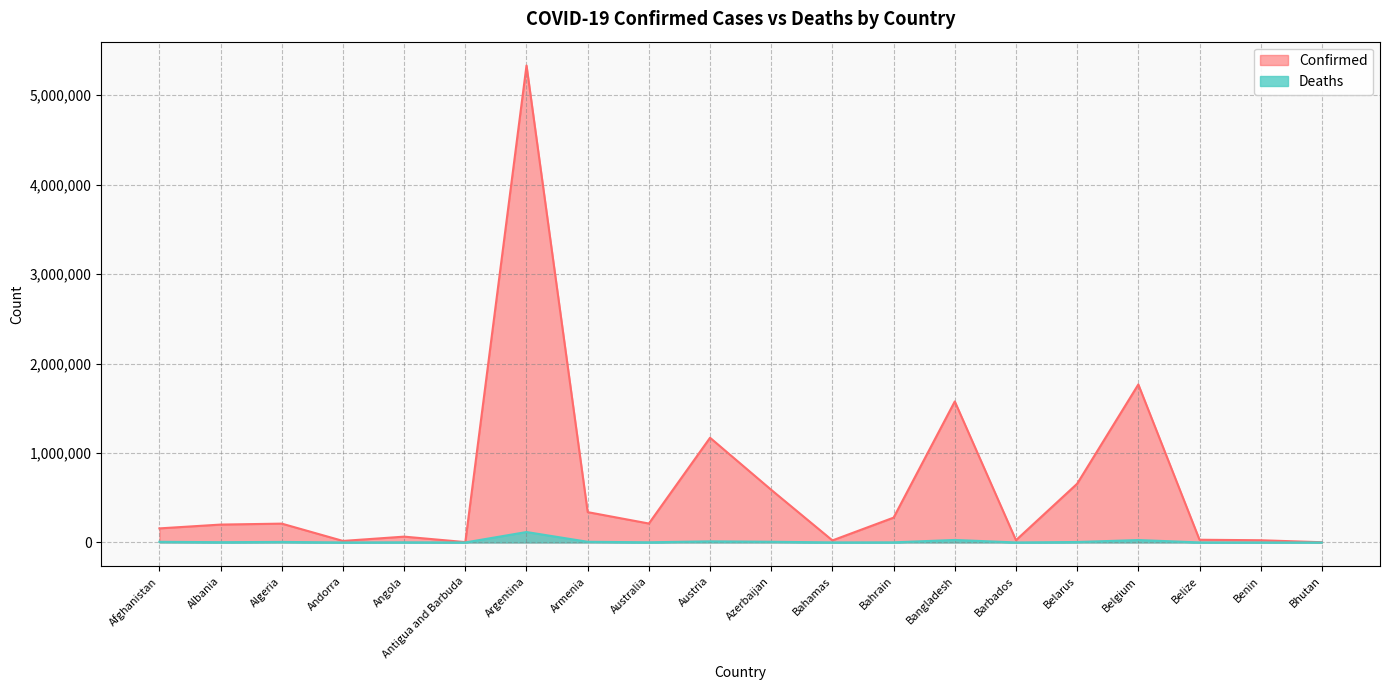

At which label does Confirmed first exceed 210531?

Argentina